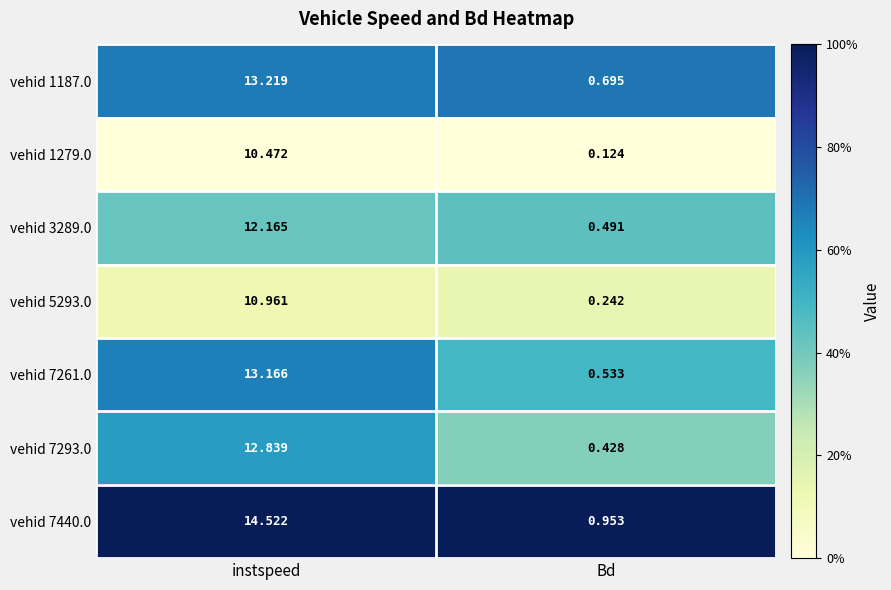

List the series in order of their peak value, lowest first.

vehid 1279.0, vehid 5293.0, vehid 3289.0, vehid 7293.0, vehid 7261.0, vehid 1187.0, vehid 7440.0